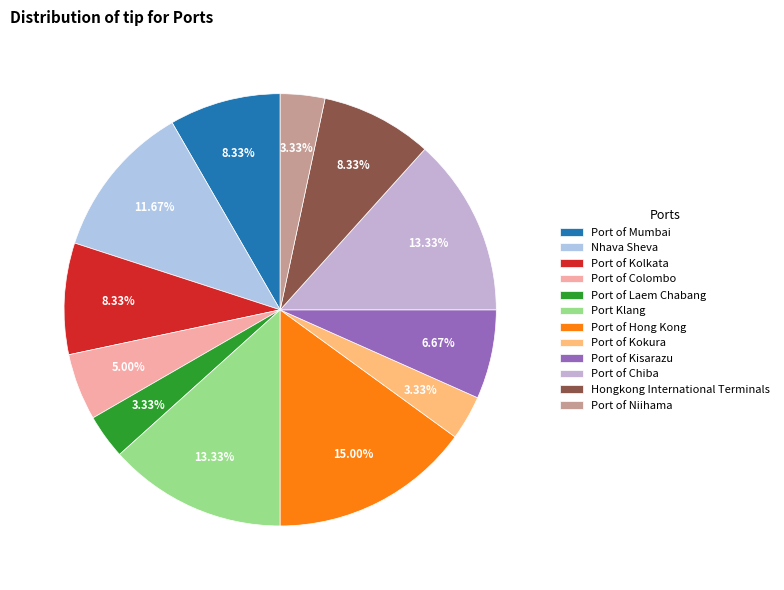

Is there a majority slice in this chart?

No